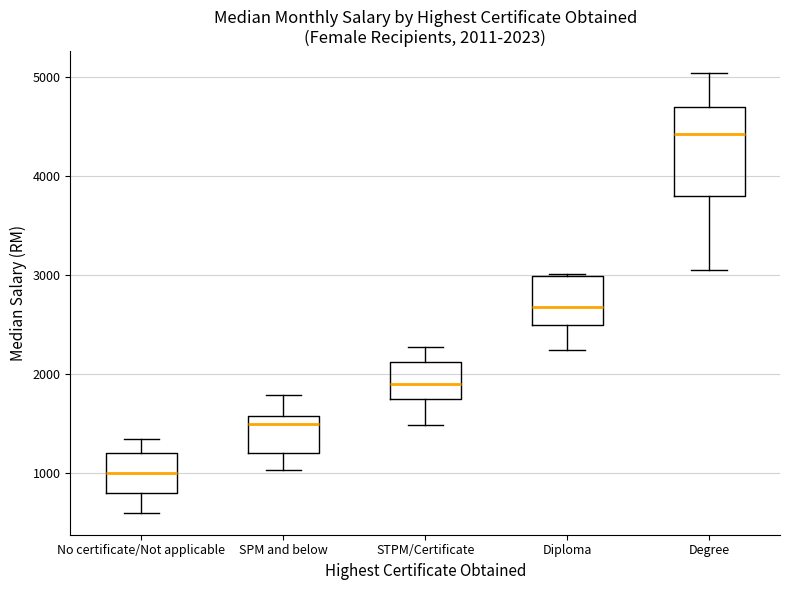

Comparing the boxes themselves (not the whiskers), which one is the tallest?

Degree